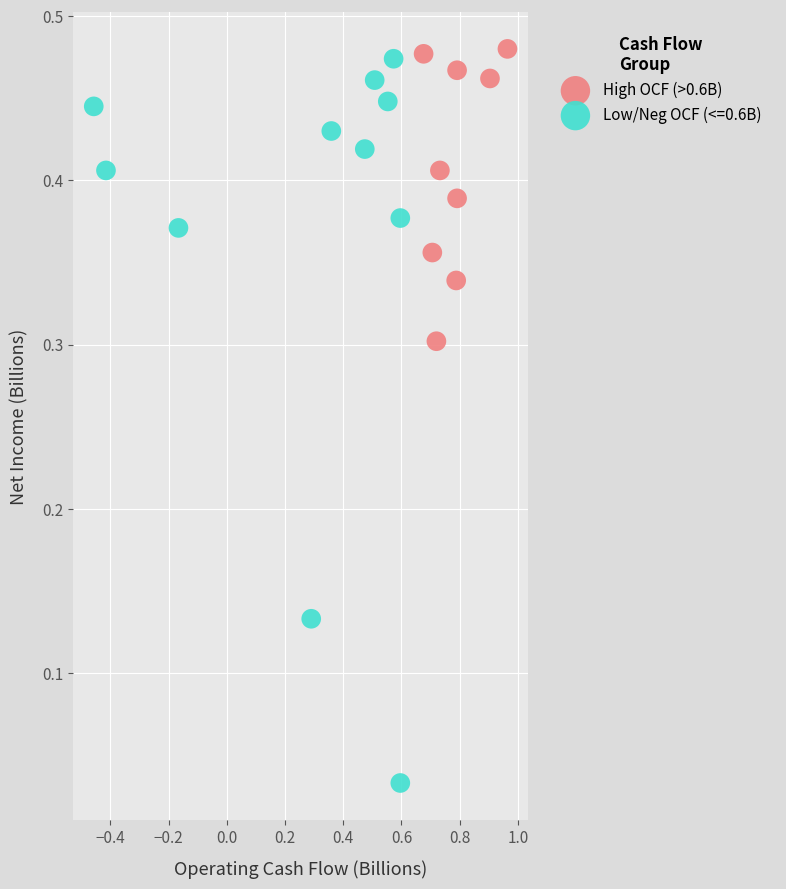

Which series has the widest spread of Y values?

Low/Neg OCF (<=0.6B)